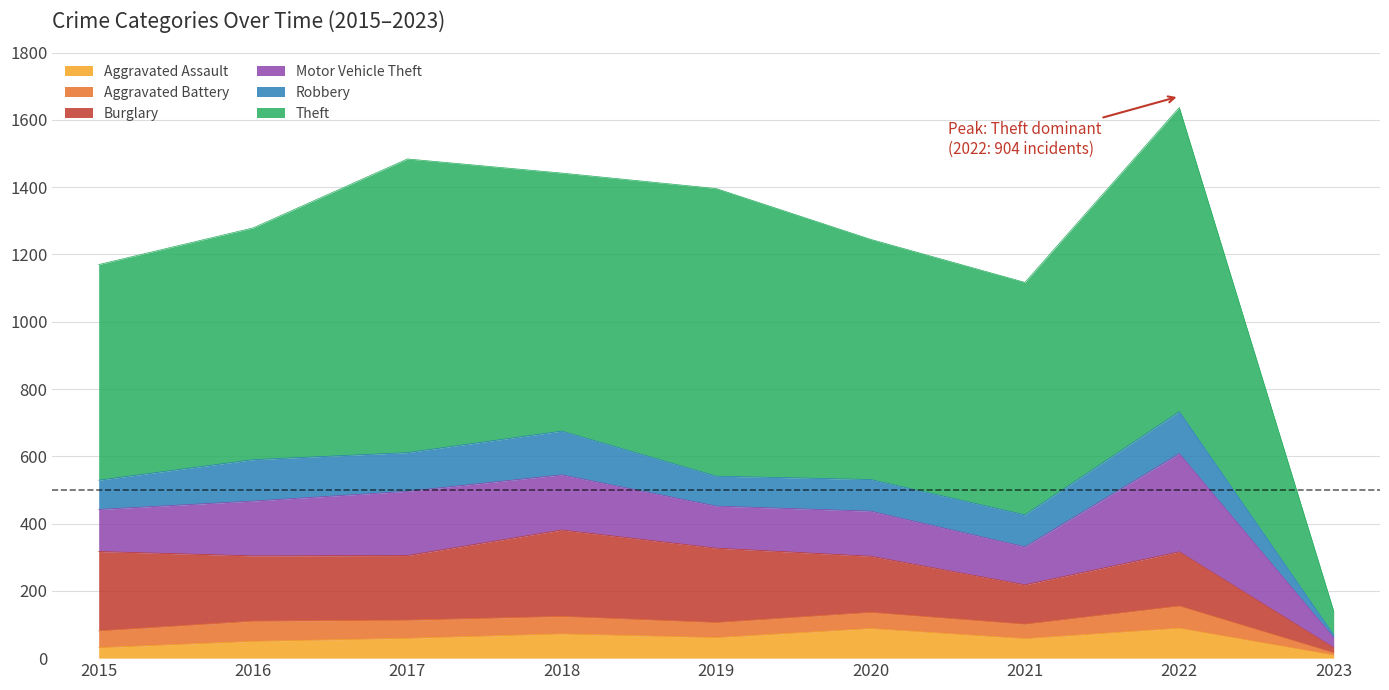

True or false: Motor Vehicle Theft and Theft cross at least once.

False